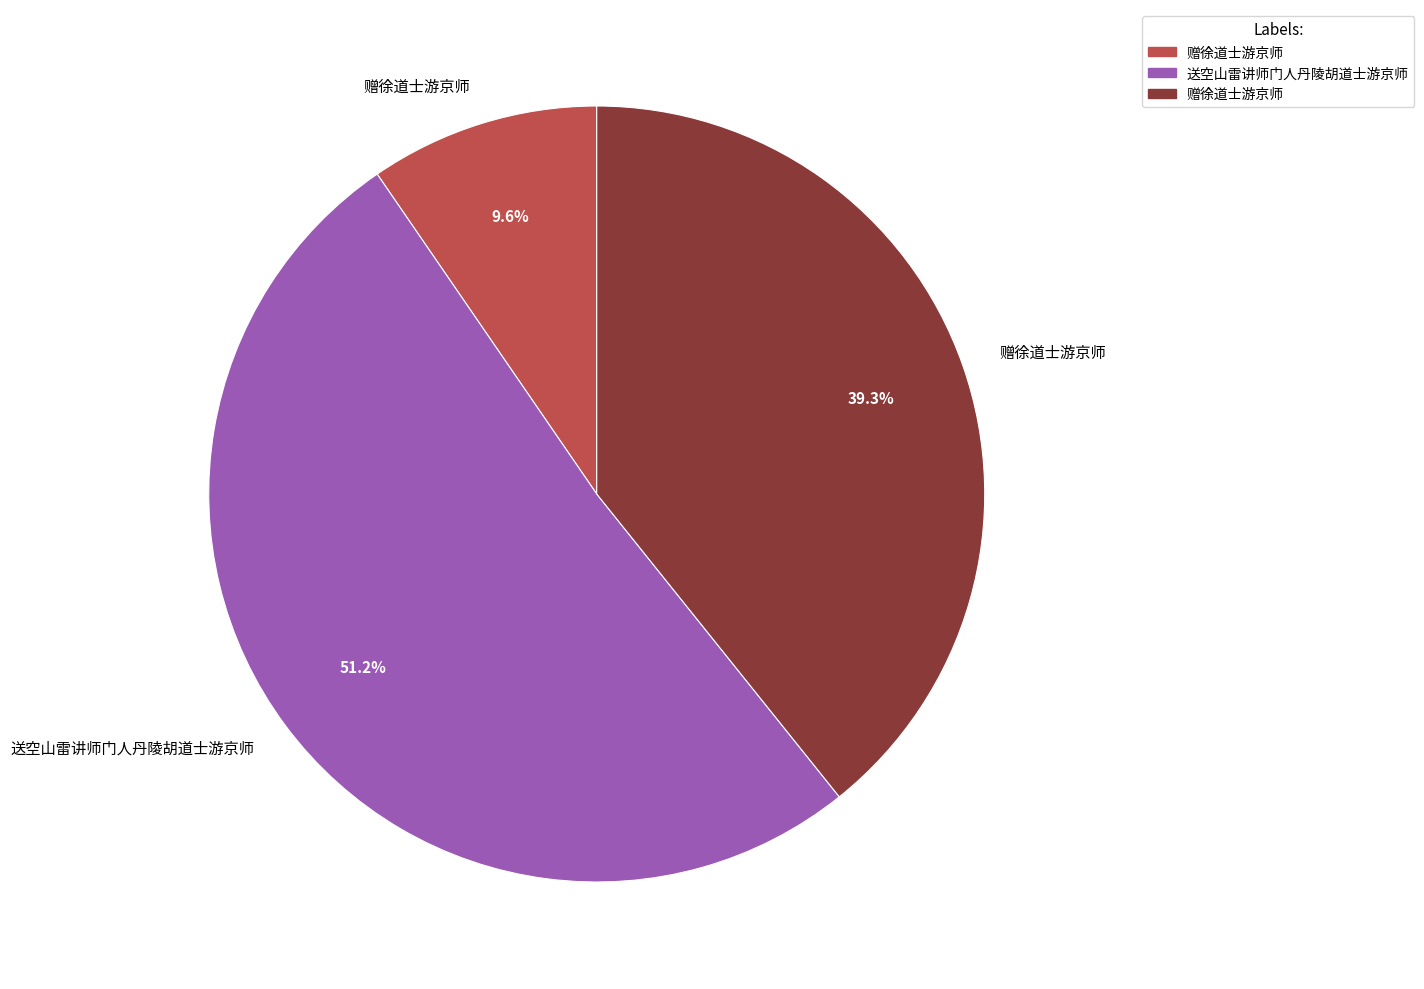

Does any single category account for the majority?

Yes